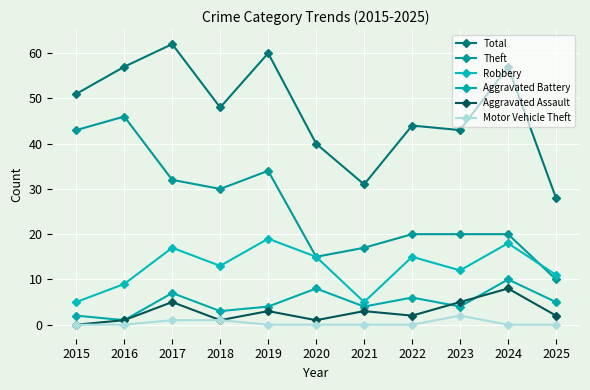

What is the difference between the second highest and second lowest values in the Theft series?

28